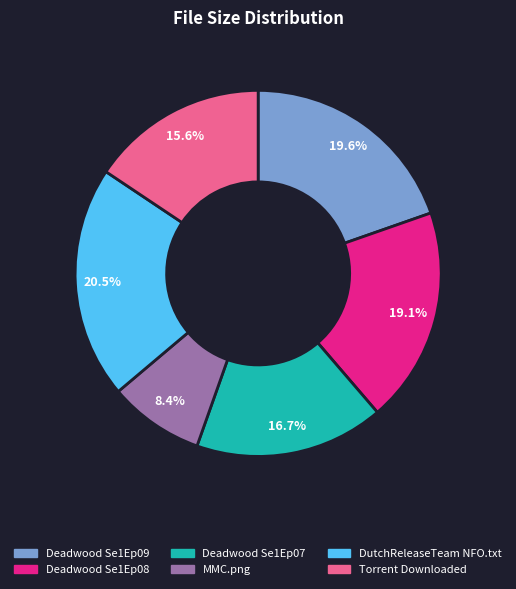

Is there a majority slice in this chart?

No